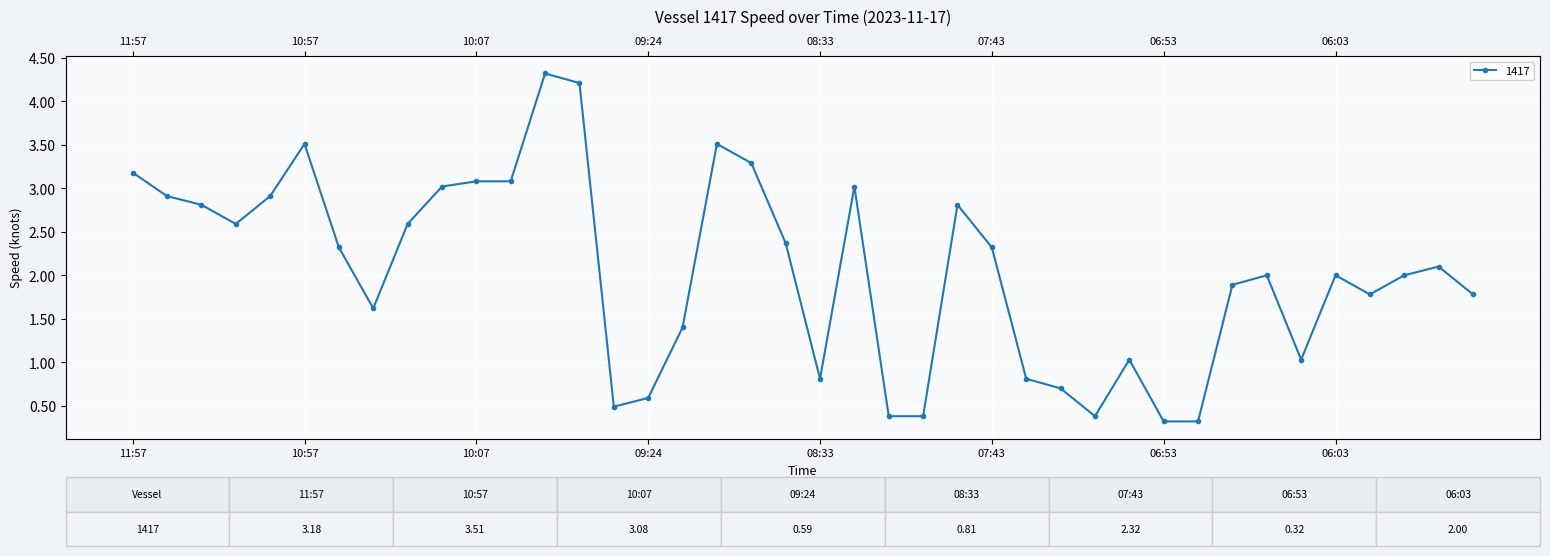

Is it true that the value at 05:53 is 0.6?

False